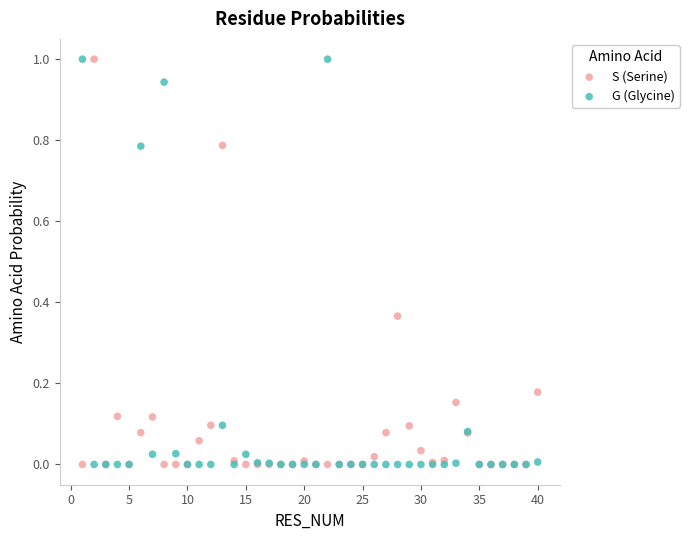

What are all the series names shown in the legend?

S (Serine), G (Glycine)